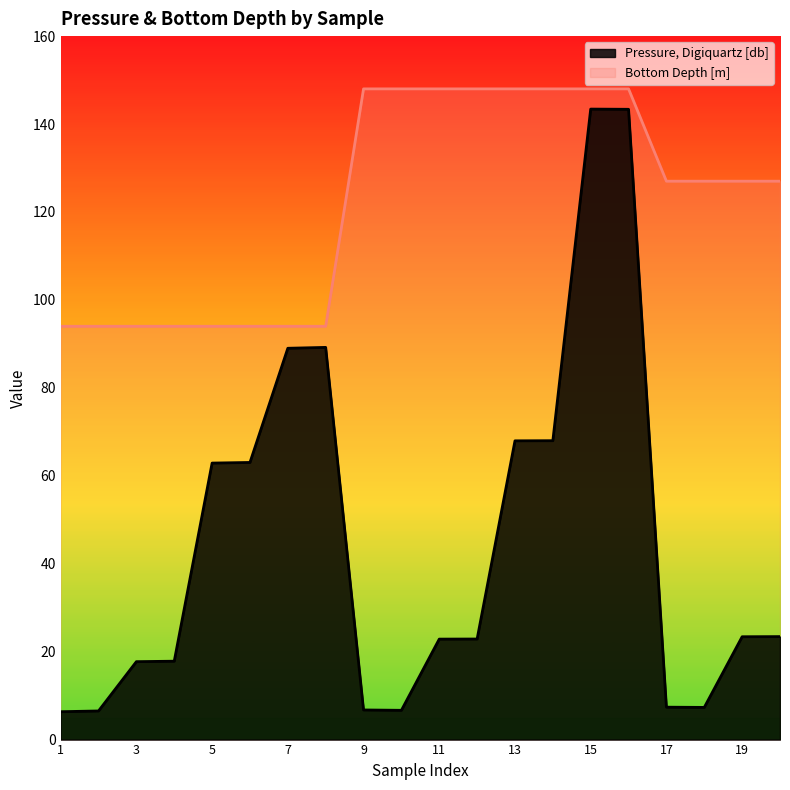

True or false: Pressure, Digiquartz [db] has more than 1 points higher than both neighbors.

True